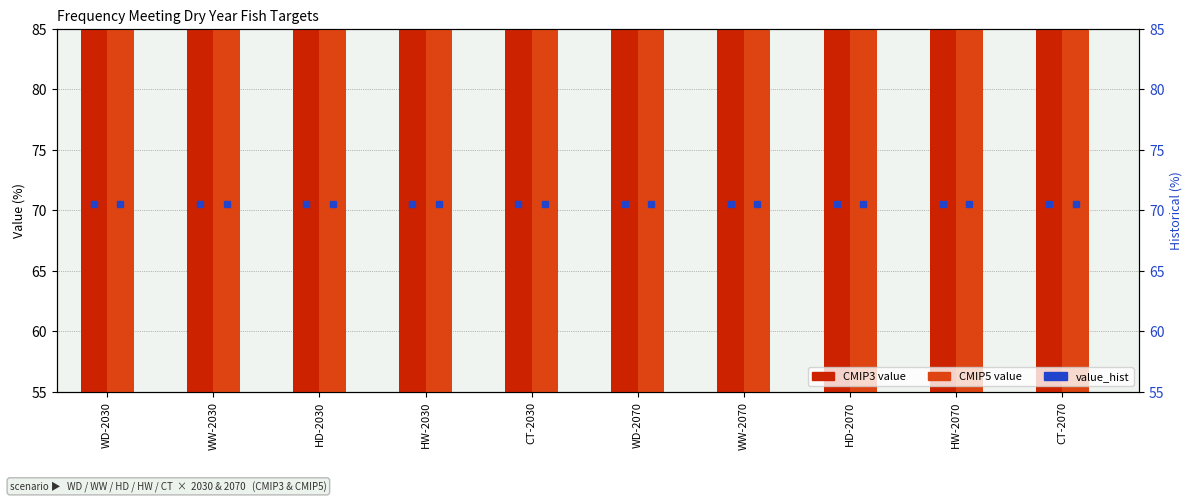

What is the difference between the CMIP5 value values at CT-2030 and HW-2030?

1.1